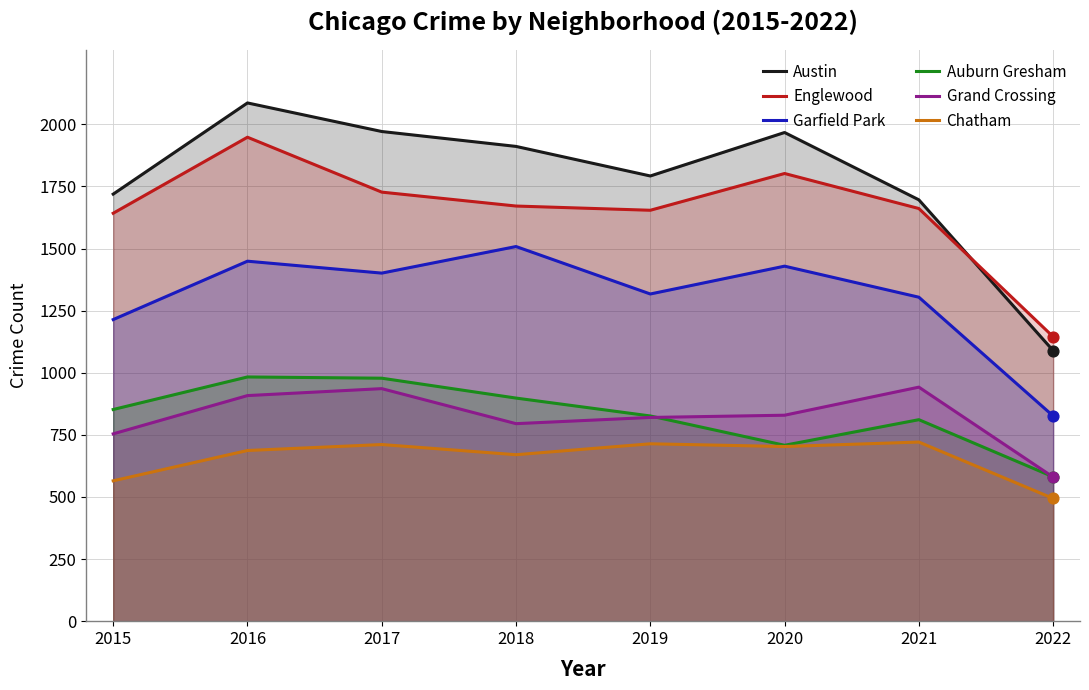

What is the total value across all series at 2017?

7724